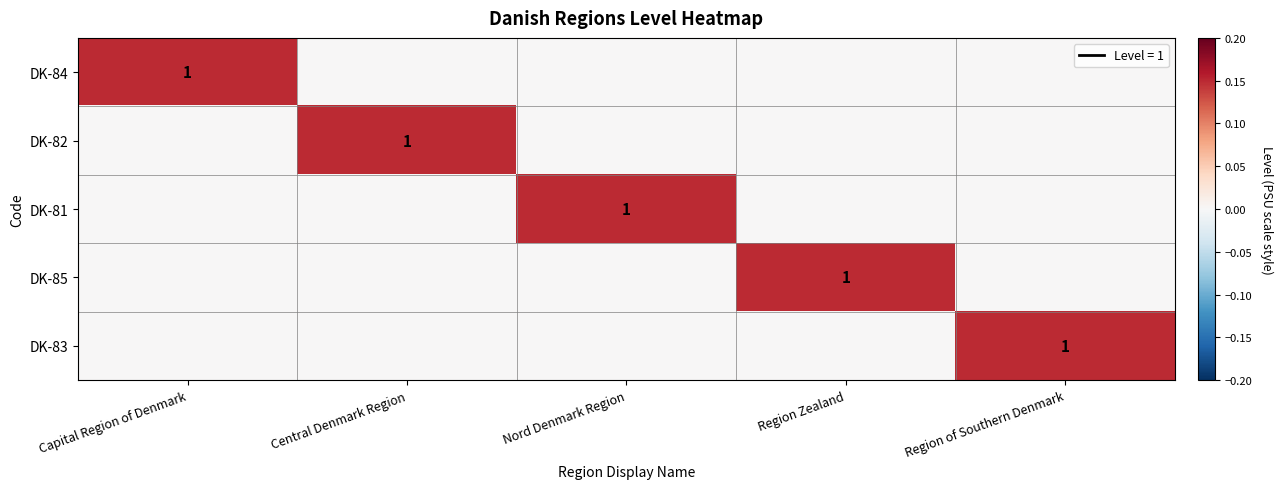

List the labels in order of DK-81 value, largest first.

Nord Denmark Region, Capital Region of Denmark, Central Denmark Region, Region Zealand, Region of Southern Denmark